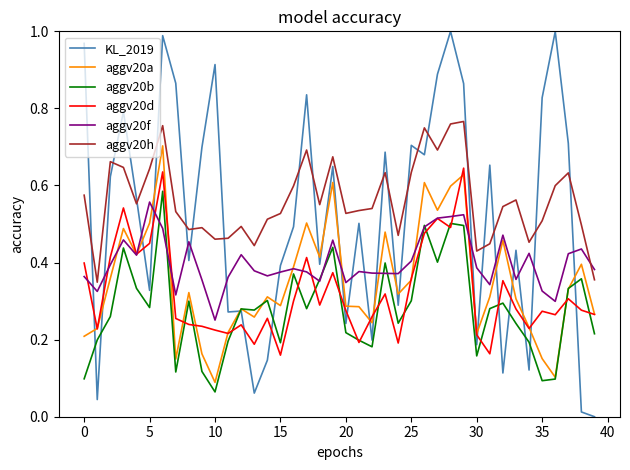

True or false: aggv20h and aggv20d intersect in this chart.

False